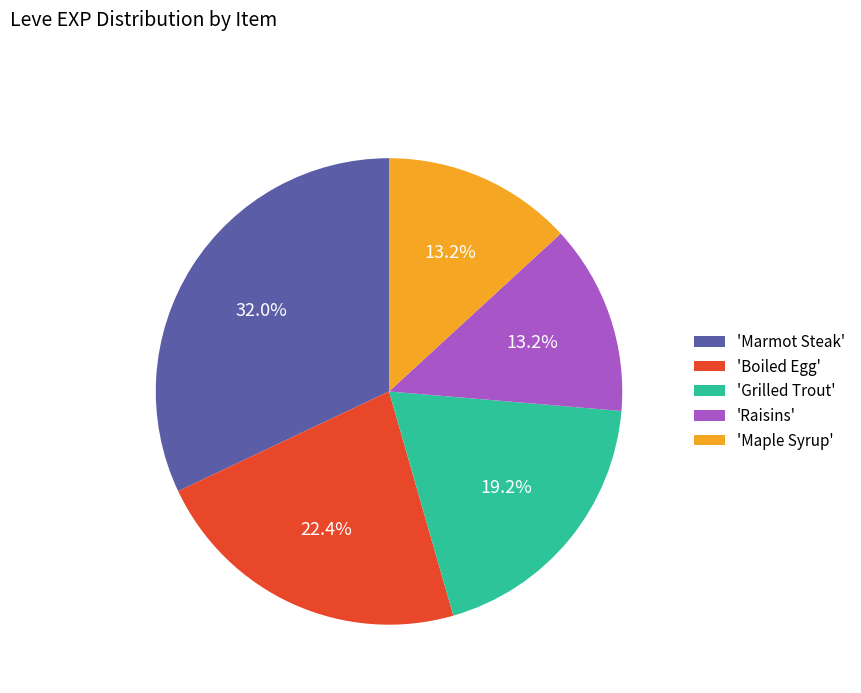

Is there any slice that represents more than half of the pie?

No